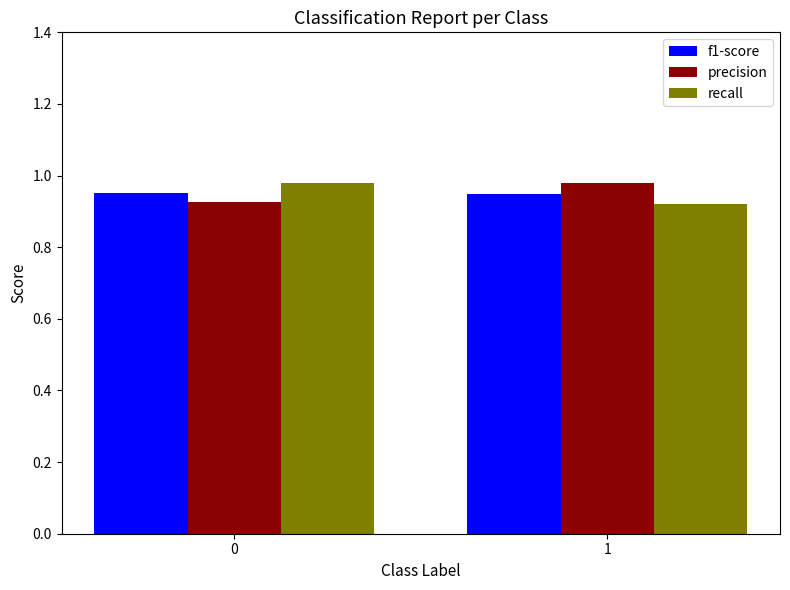

What are all the series names shown in the legend?

f1-score, precision, recall